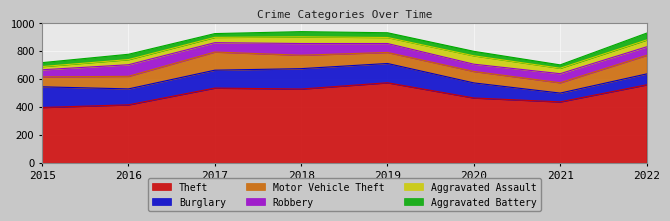

True or false: Motor Vehicle Theft has more than 2 interior local peaks.

False